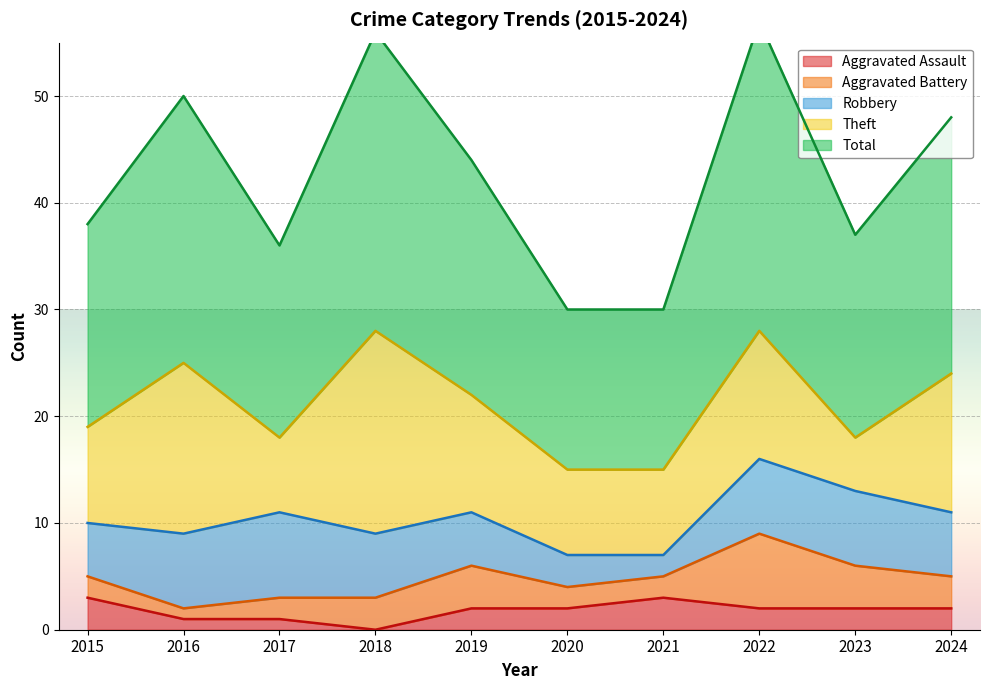

How many interior local peaks does the Total series have?

3